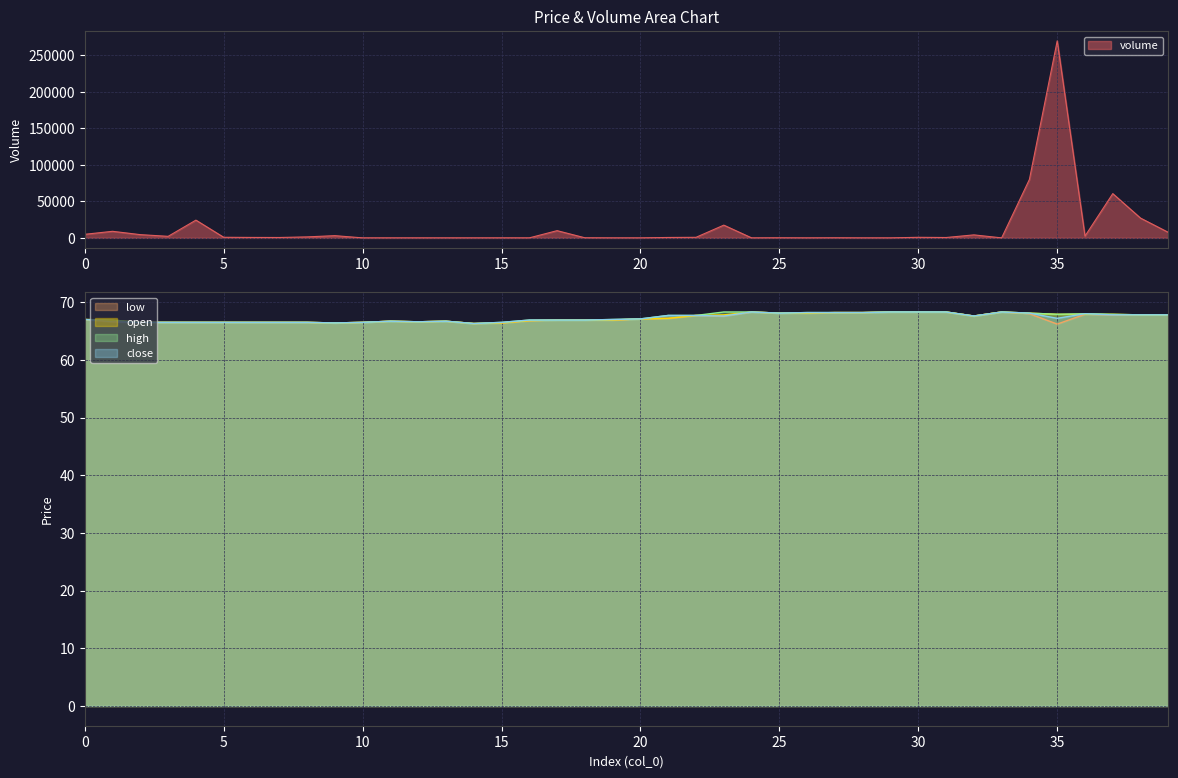

Rank the categories by open value from highest to lowest.

24, 29, 30, 31, 33, 27, 28, 25, 26, 34, 35, 36, 37, 23, 38, 39, 22, 32, 21, 20, 0, 1, 17, 18, 19, 16, 11, 13, 12, 2, 3, 4, 5, 6, 7, 8, 10, 9, 15, 14